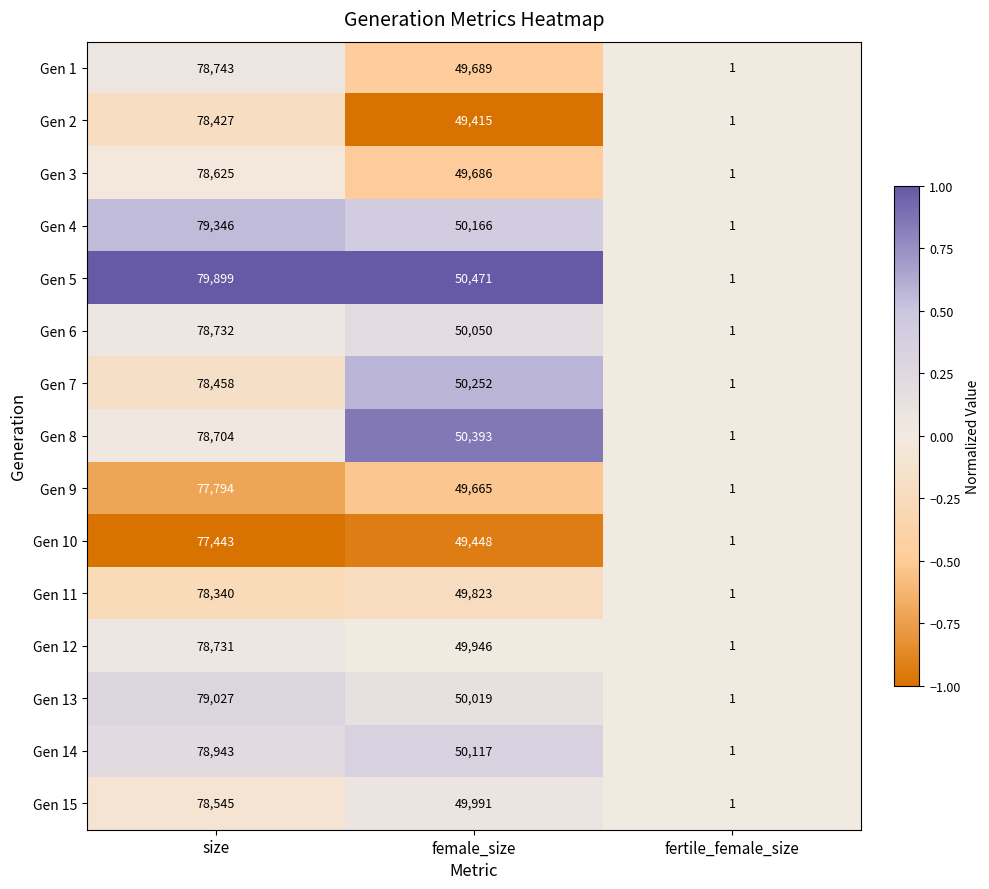

Rank the series by their maximum value, from highest to lowest.

Gen 5, Gen 4, Gen 13, Gen 14, Gen 1, Gen 6, Gen 12, Gen 8, Gen 3, Gen 15, Gen 7, Gen 2, Gen 11, Gen 9, Gen 10